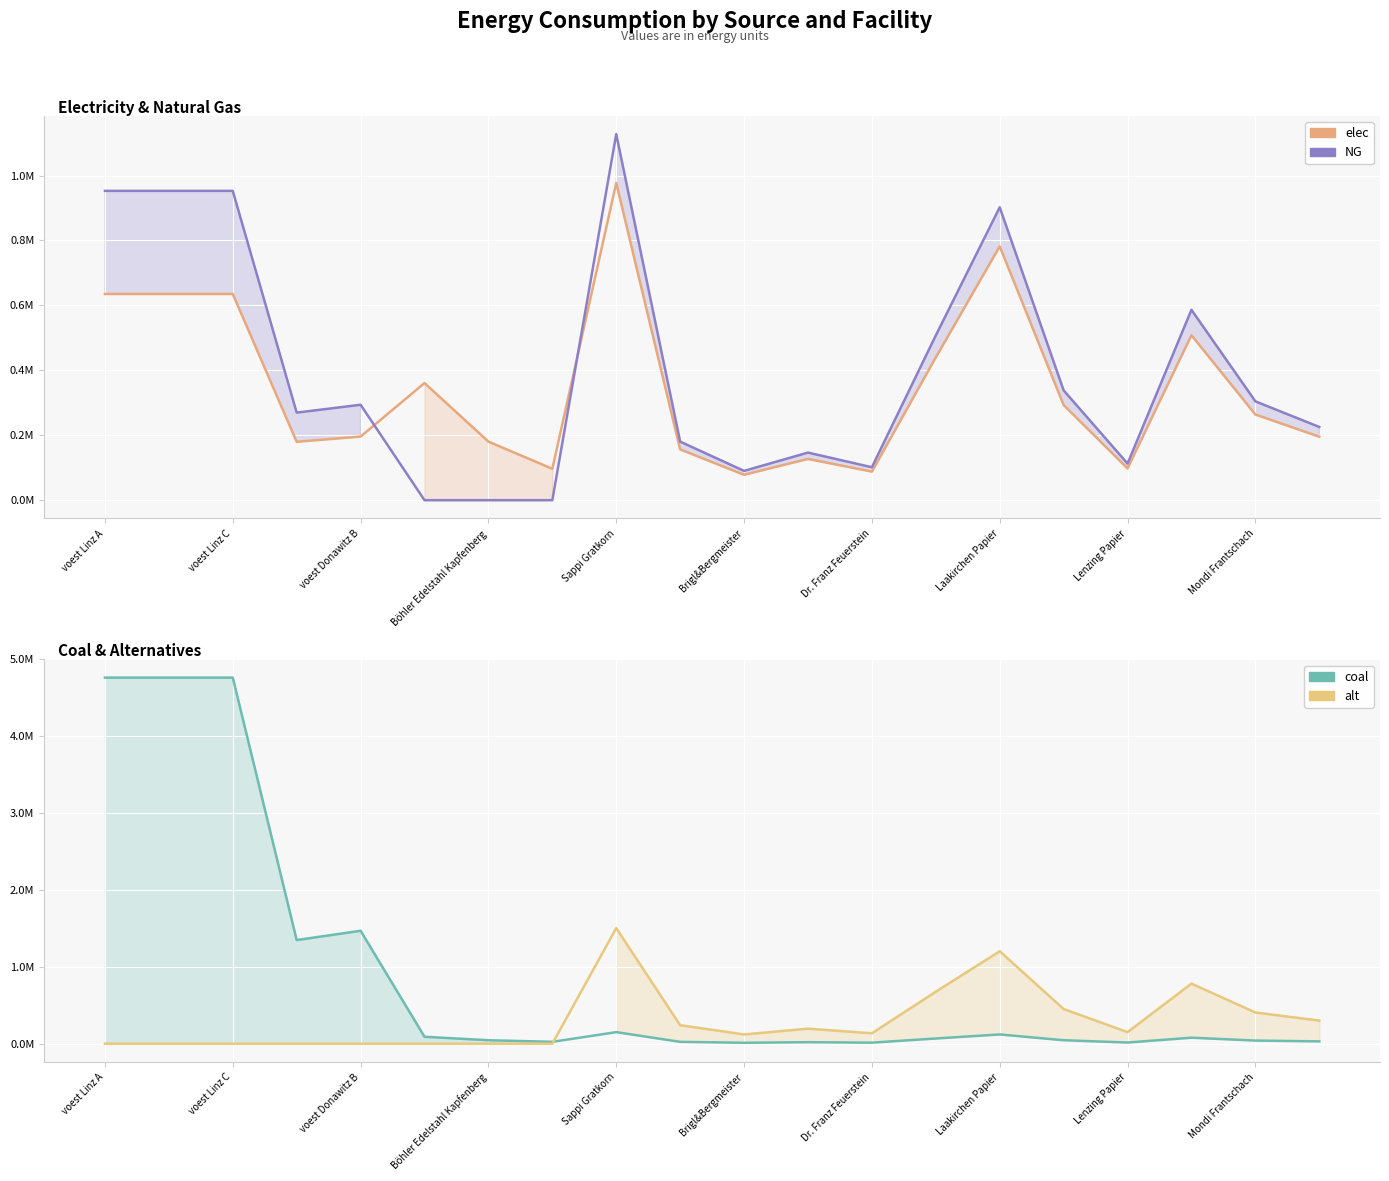

Is the value of coal at Laakirchen Papier greater than the value of alt at 10?

No